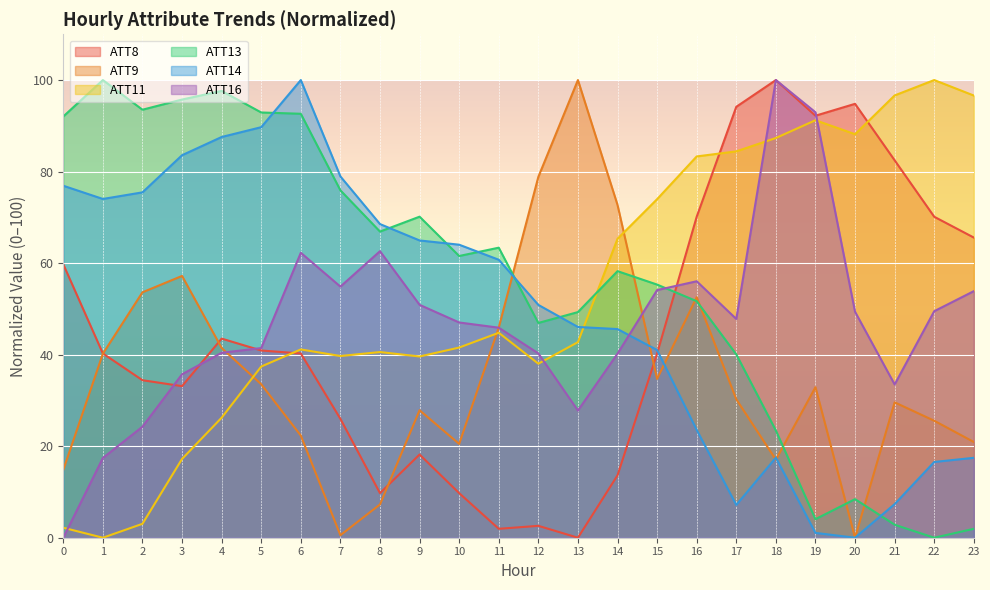

At how many categories does at least one series exceed 26?

24